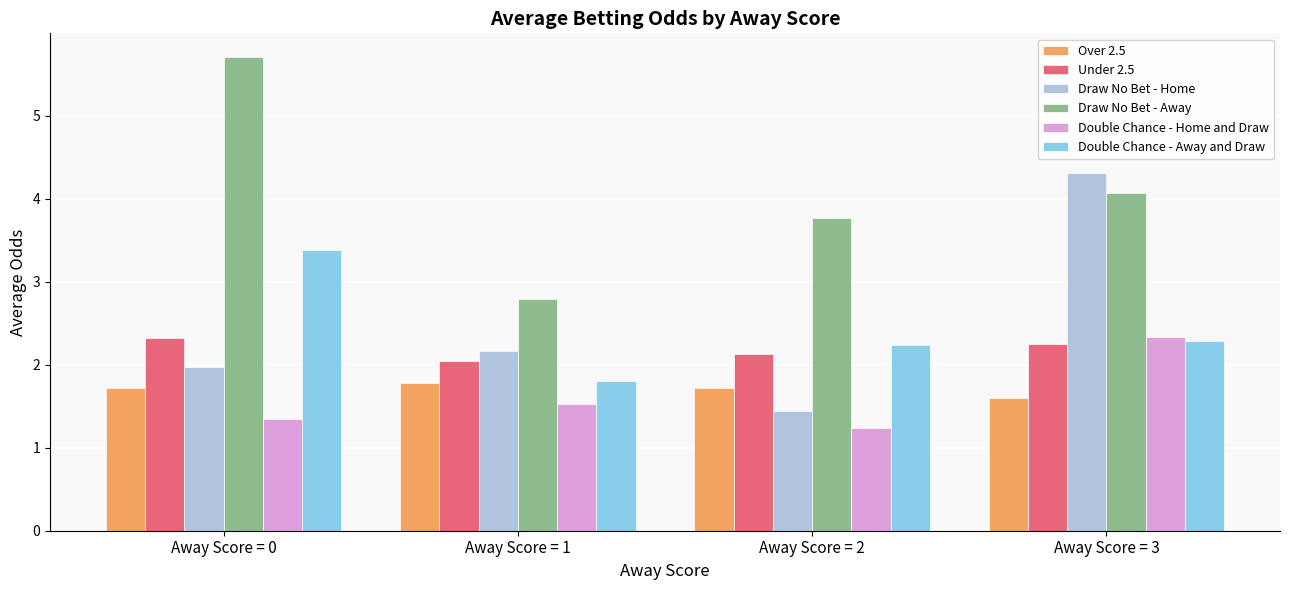

Does the chart contain any negative values?

No